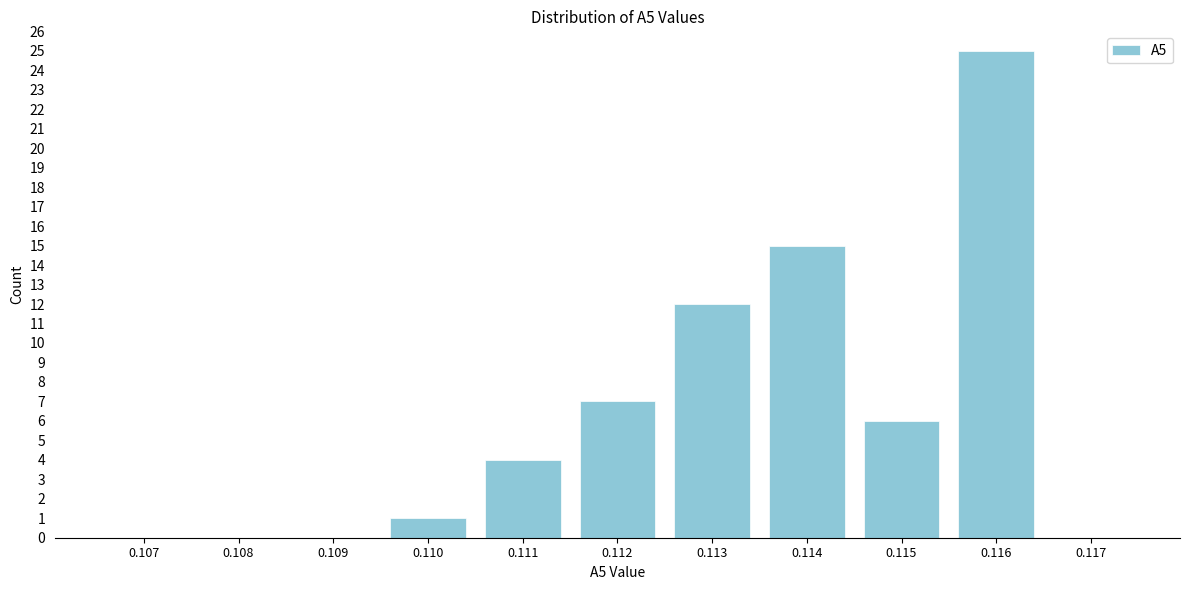

Reading left to right, transcribe all the data shown in this chart.

0.107=0	0.108=0	0.109=0	0.110=1	0.111=4	0.112=7	0.113=12	0.114=15	0.115=6	0.116=25	0.117=0